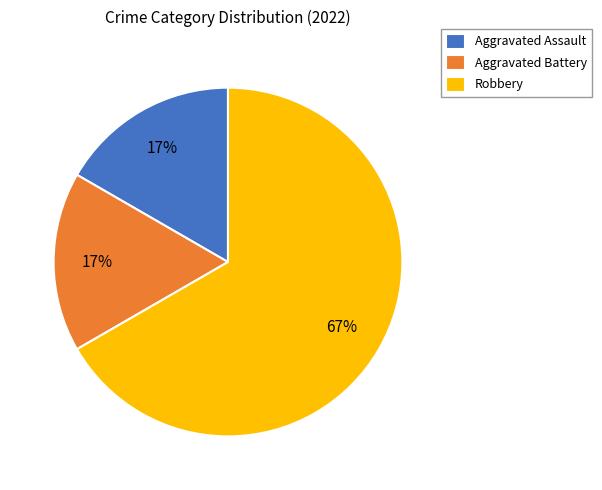

To the nearest percent, what is the combined percentage of Aggravated Battery and Robbery?

83%